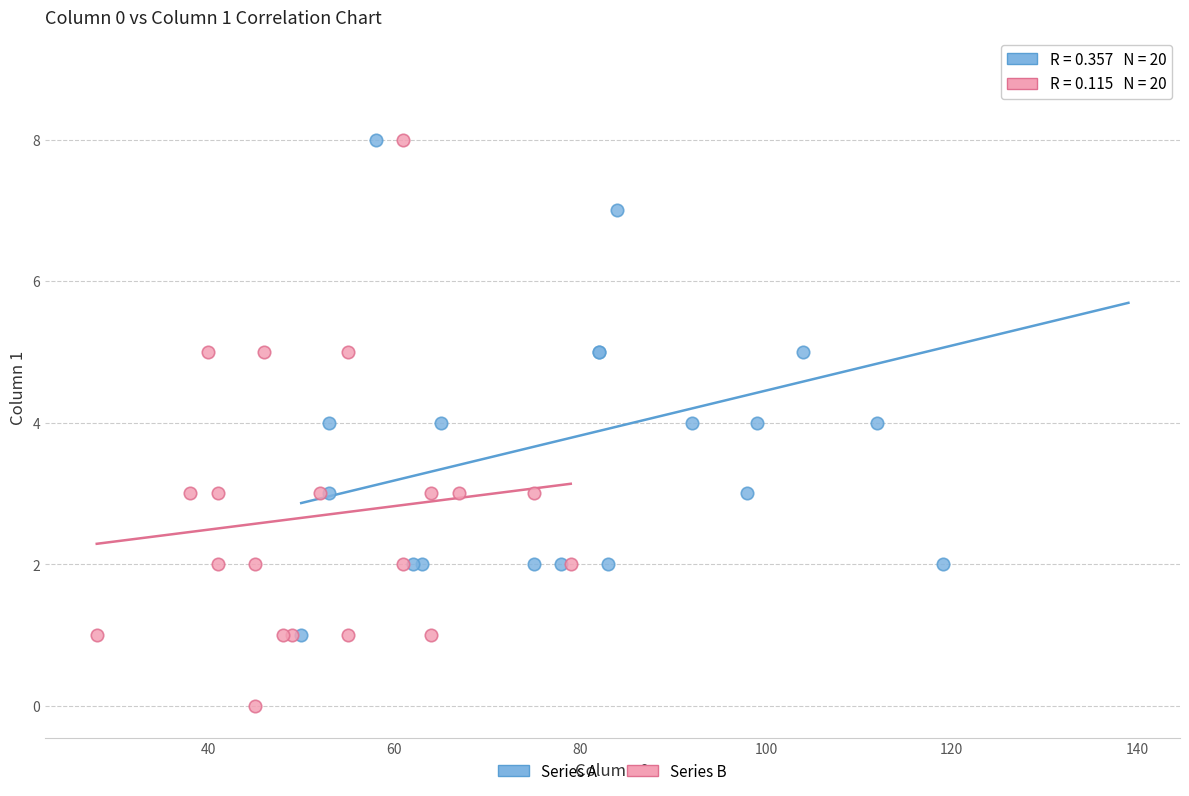

Which series reaches the minimum Y coordinate?

Series B